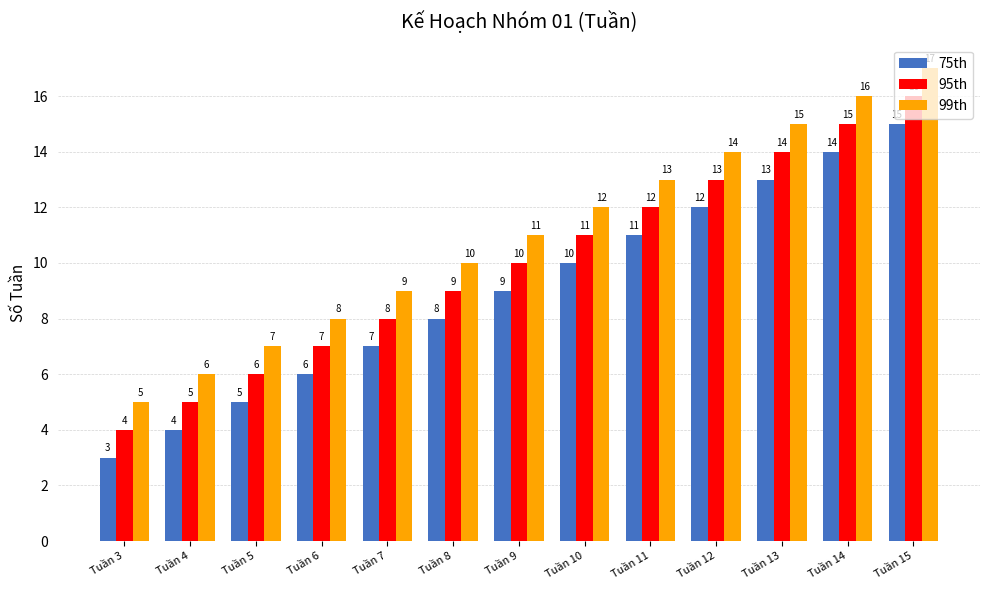

List the labels in order of 99th value, smallest first.

Tuần 3, Tuần 4, Tuần 5, Tuần 6, Tuần 7, Tuần 8, Tuần 9, Tuần 10, Tuần 11, Tuần 12, Tuần 13, Tuần 14, Tuần 15